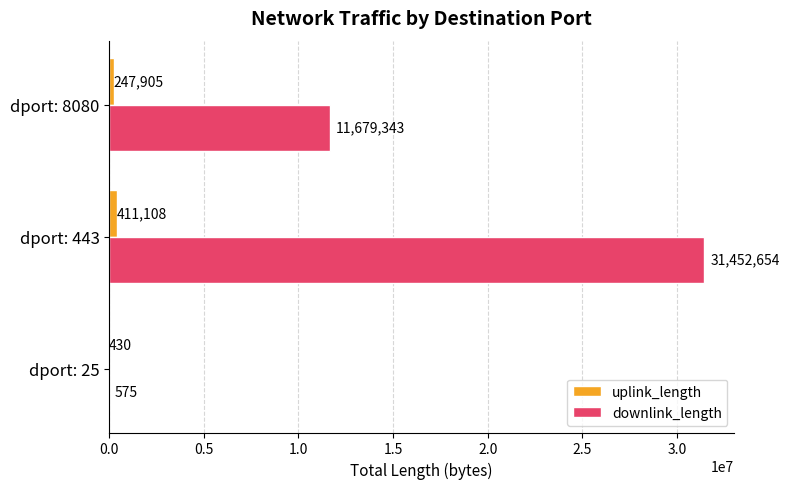

What is the greatest value displayed?

31452654